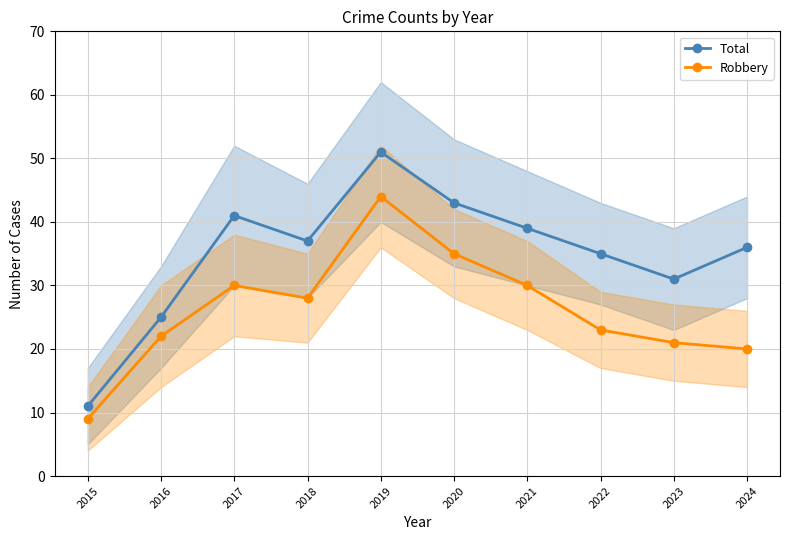

True or false: Robbery has a value of 65 at 2019.

False